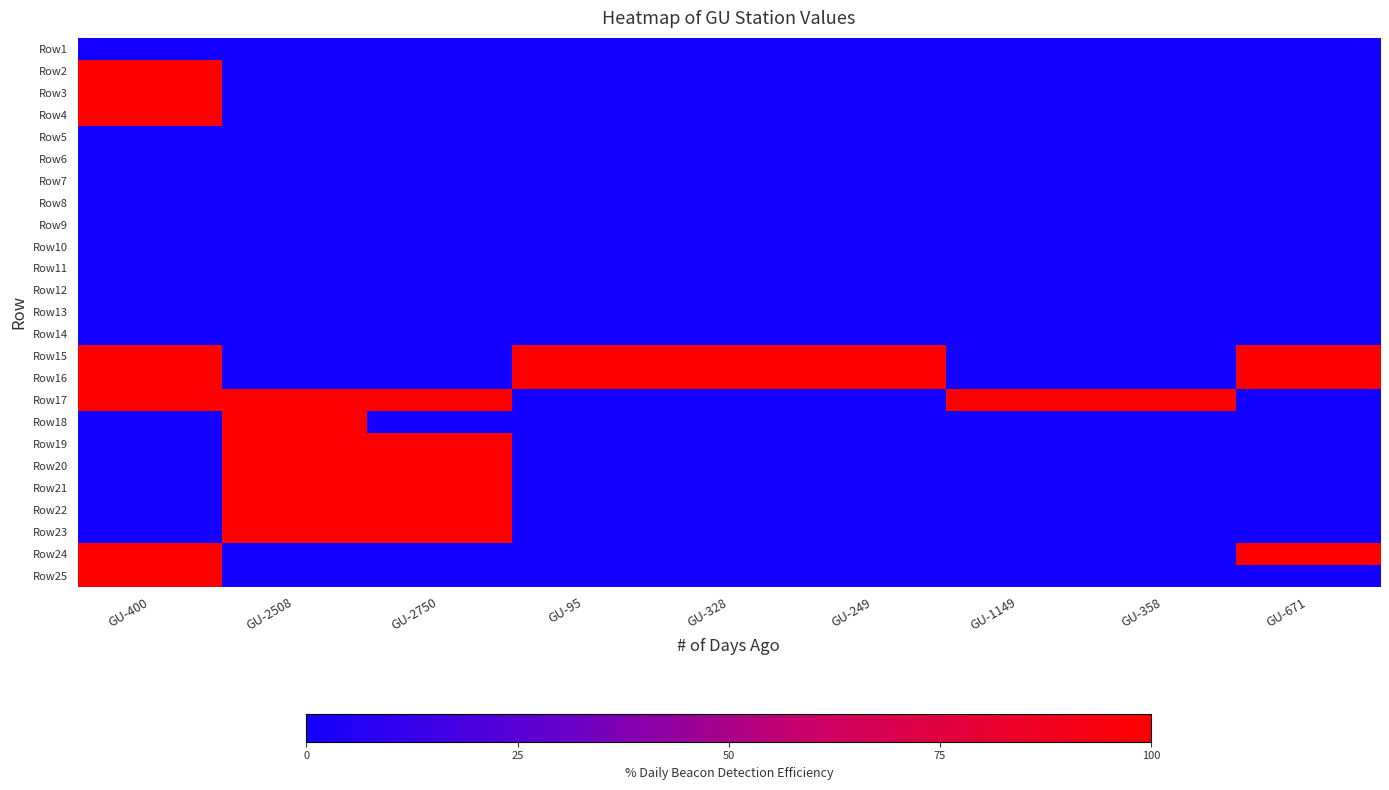

What is the difference between the highest and lowest values at GU-328?

1